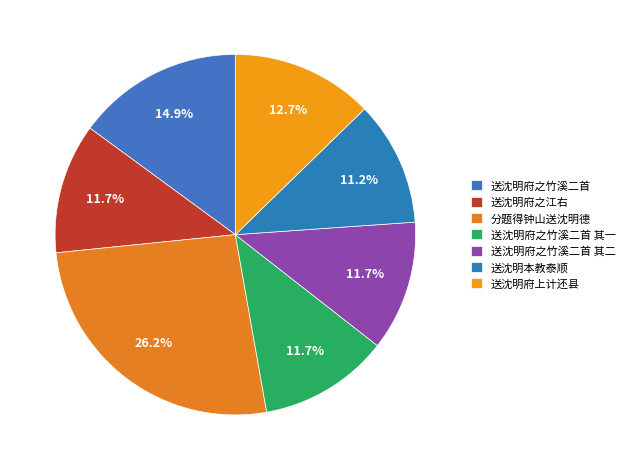

What percentage is the 送沈明府之江右 slice, to the nearest percent?

12%